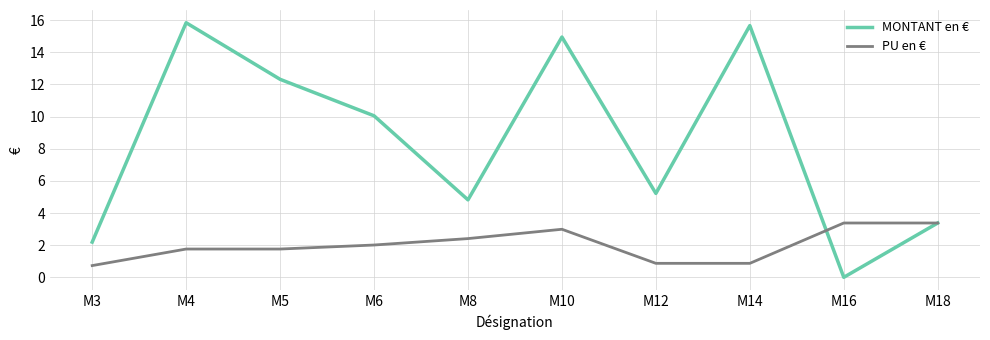

Between M16 and M18, which series saw the biggest shift?

MONTANT en €